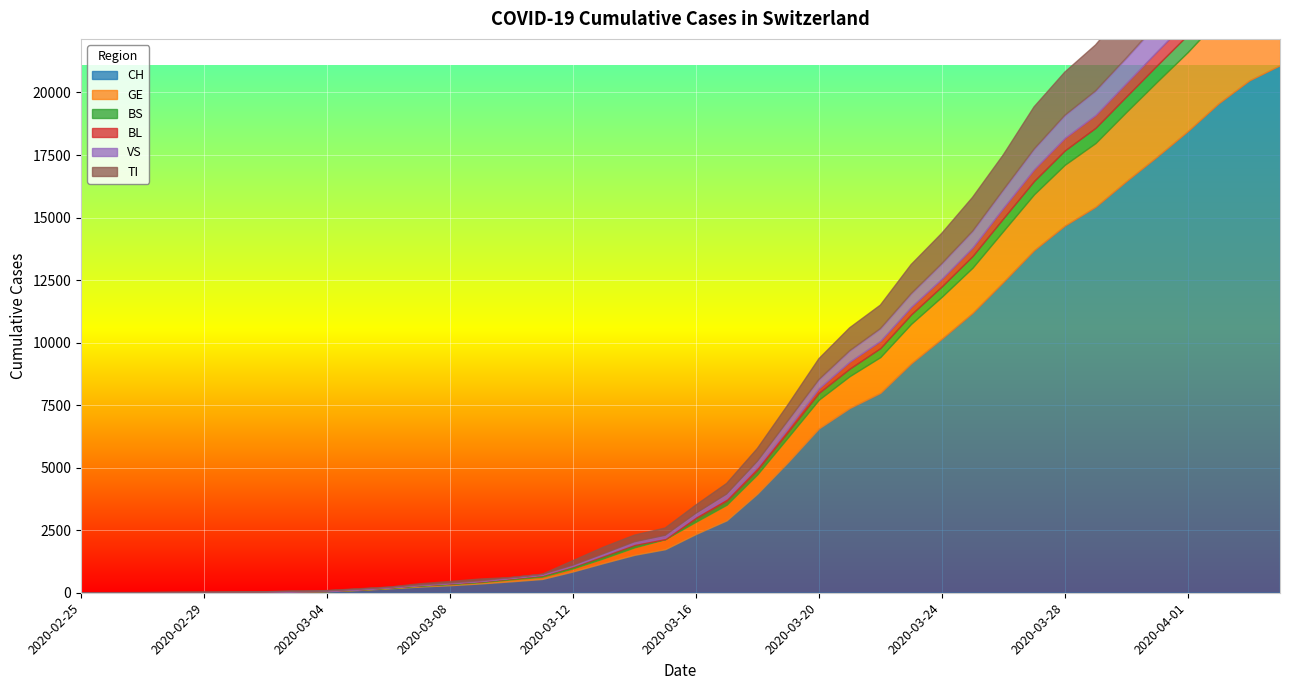

Which has a higher value, 2020-03-06 or 2020-03-05?

2020-03-06